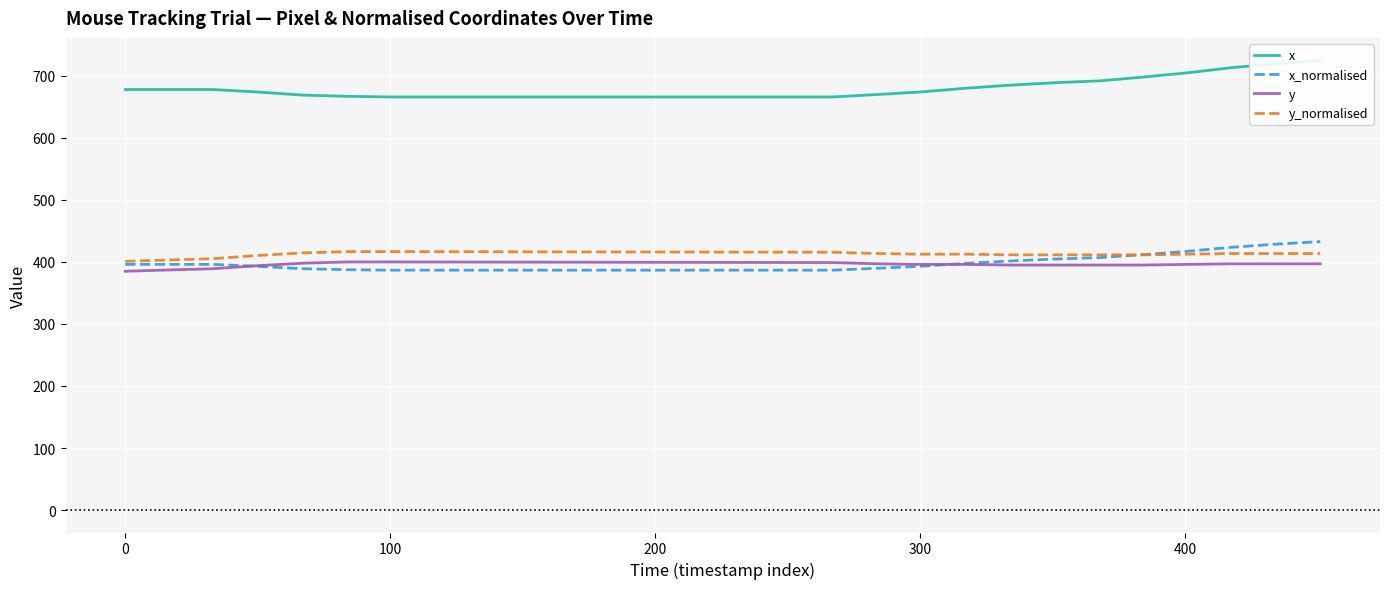

What is the maximum value for x_normalised?

432.8